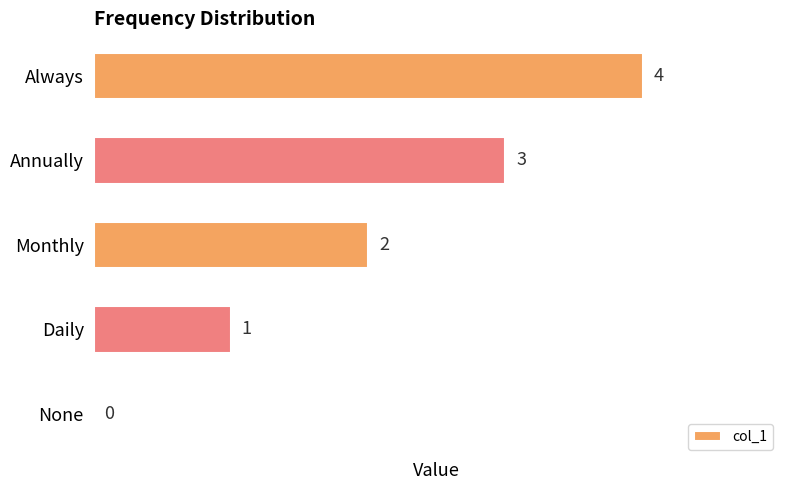

Which has a higher value, None or Daily?

Daily